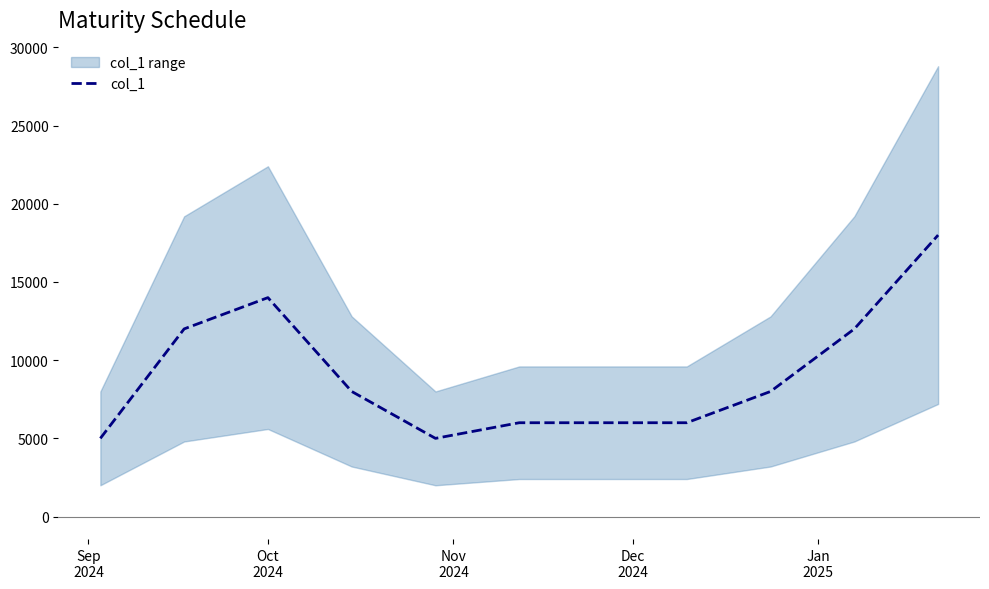

What is the minimum value for col_1?

5000